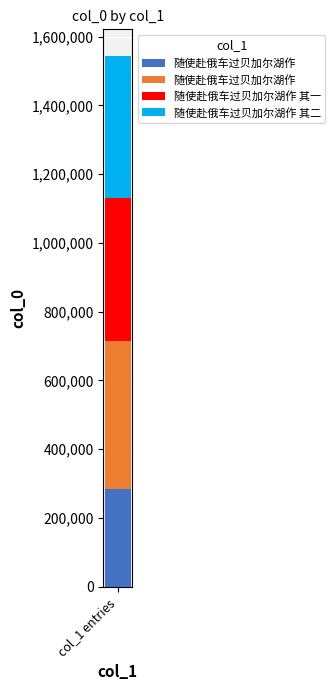

Is it true that the value at 随使赴俄车过贝加尔湖作 is 459235?

False